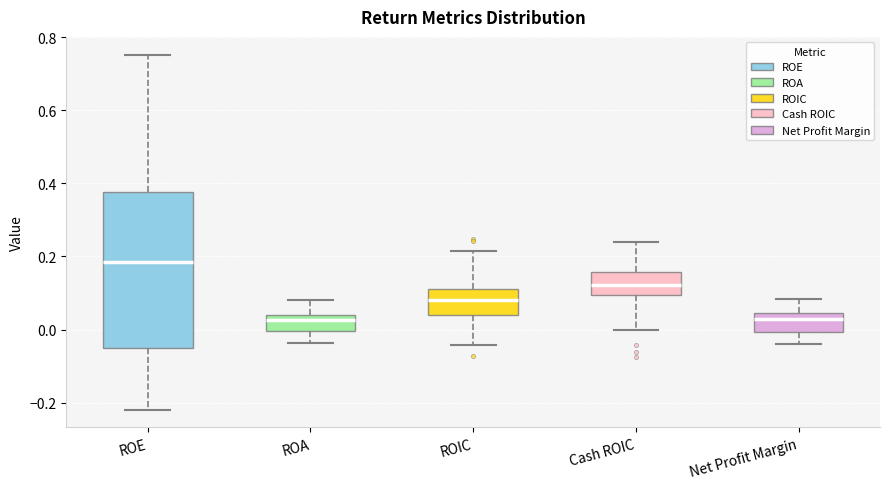

Where is the upper edge of the box for Cash ROIC on the y-axis? The values are not printed on the chart, so give them approximately, as read against the axis.

0.16